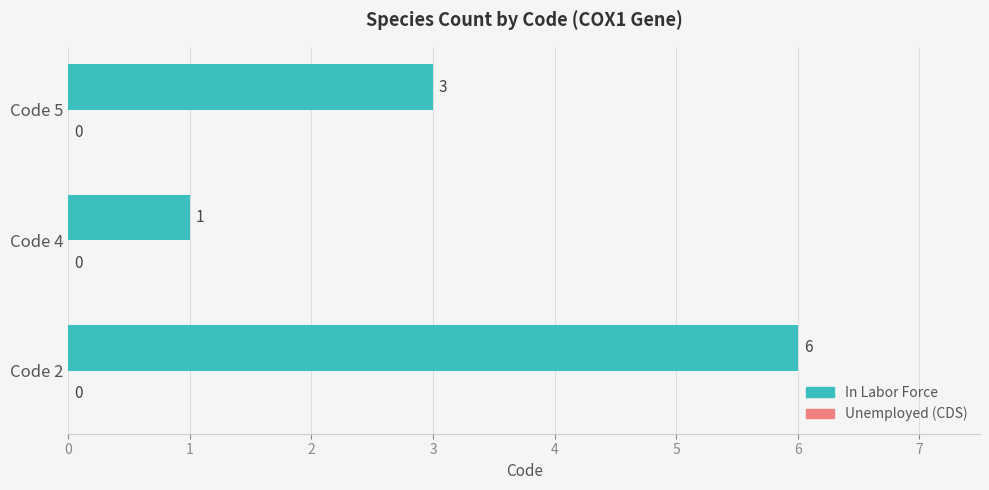

The chart shows a value of 1 at Code 4. True or false?

True